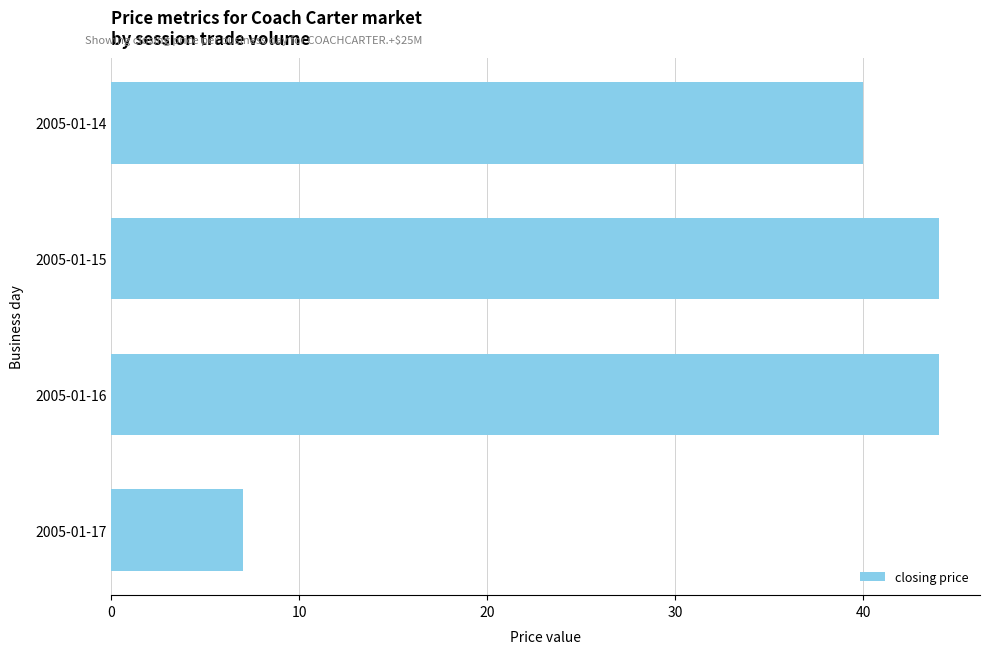

What is the sum of all values?

135